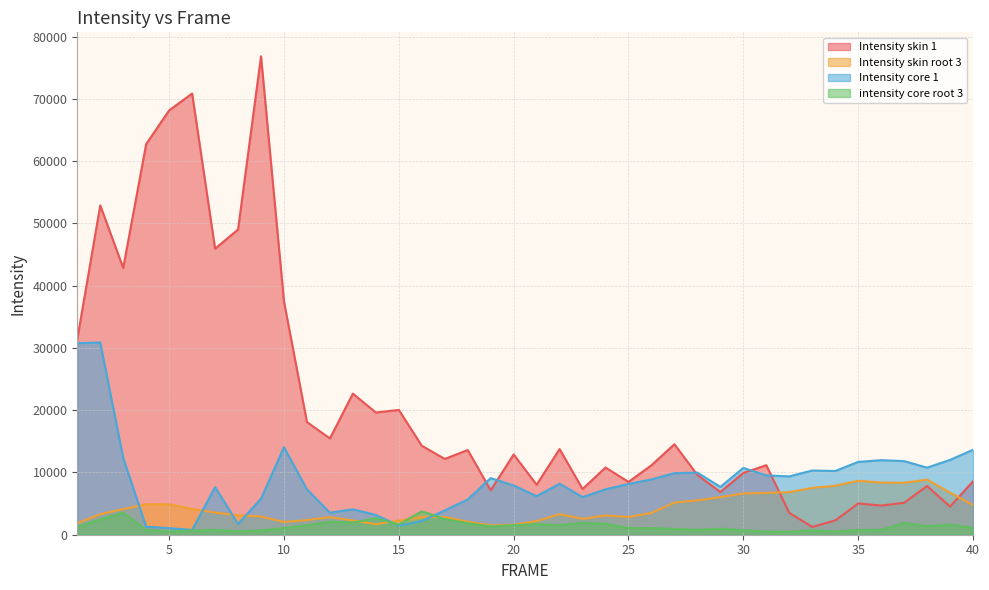

The intensity core root 3 series shows 1845.8 at 18. True or false?

True